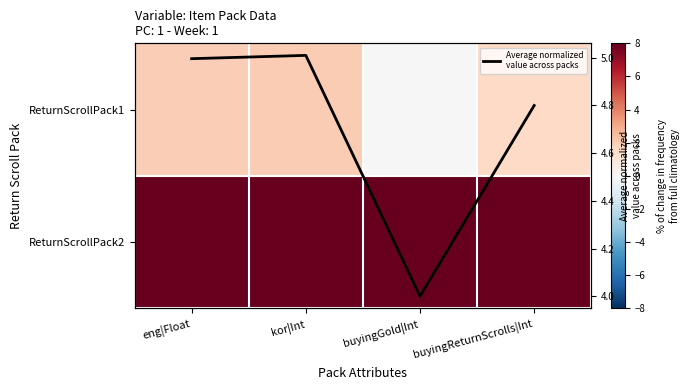

What is the maximum value for ReturnScrollPack2?

8.0